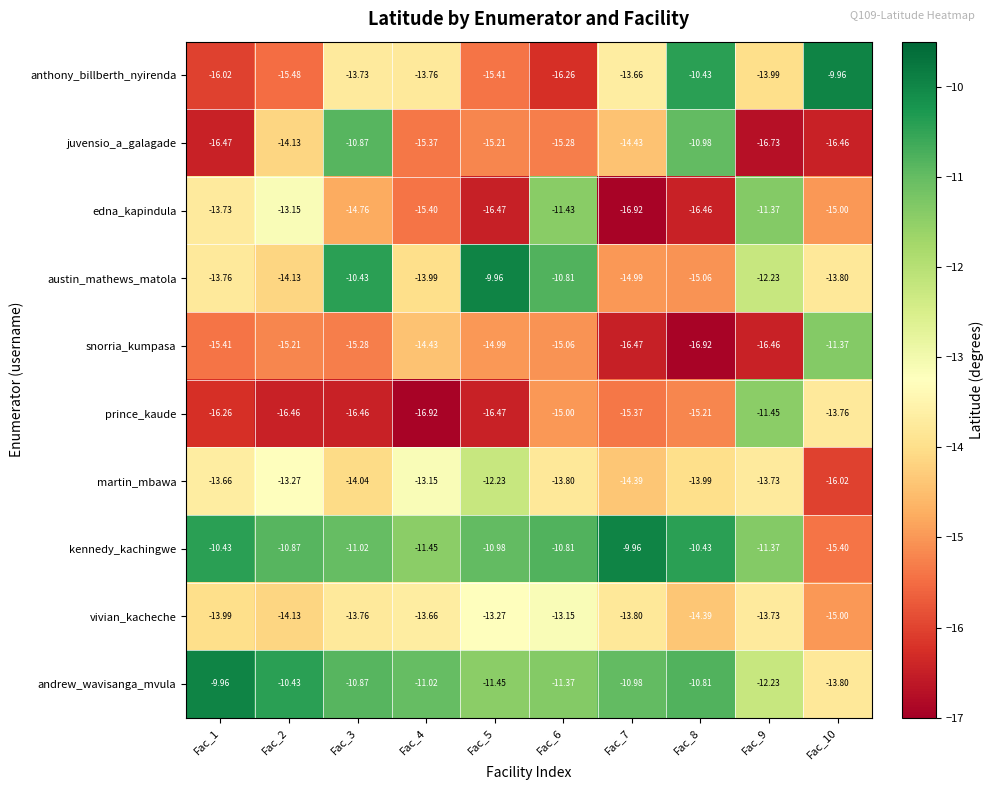

Rank the series at Fac_1 from highest to lowest value.

andrew_wavisanga_mvula, kennedy_kachingwe, martin_mbawa, edna_kapindula, austin_mathews_matola, vivian_kacheche, snorria_kumpasa, anthony_billberth_nyirenda, prince_kaude, juvensio_a_galagade